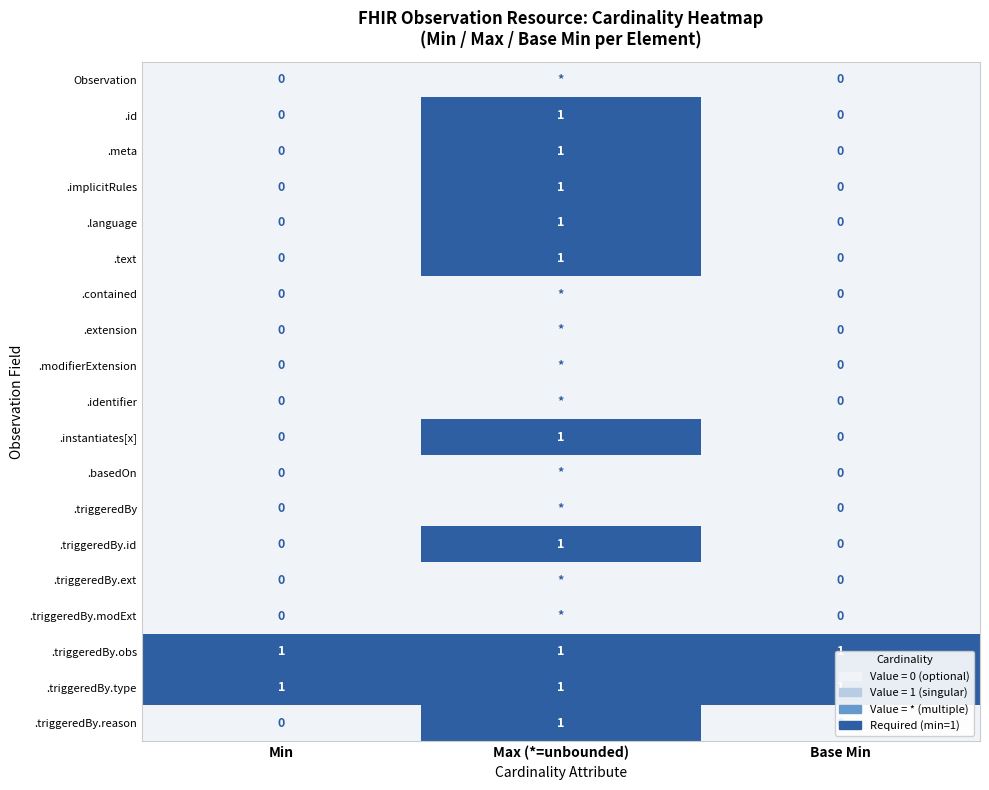

What is the sum of all .triggeredBy.type values?

3